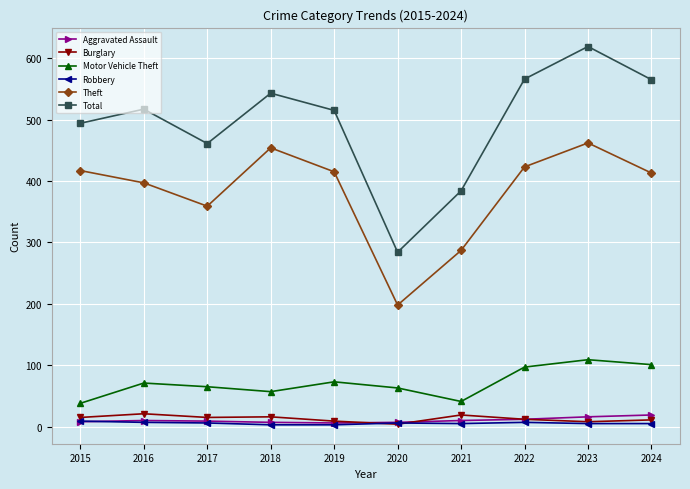

What is the value of the Aggravated Assault point at the 10th from the left?

19